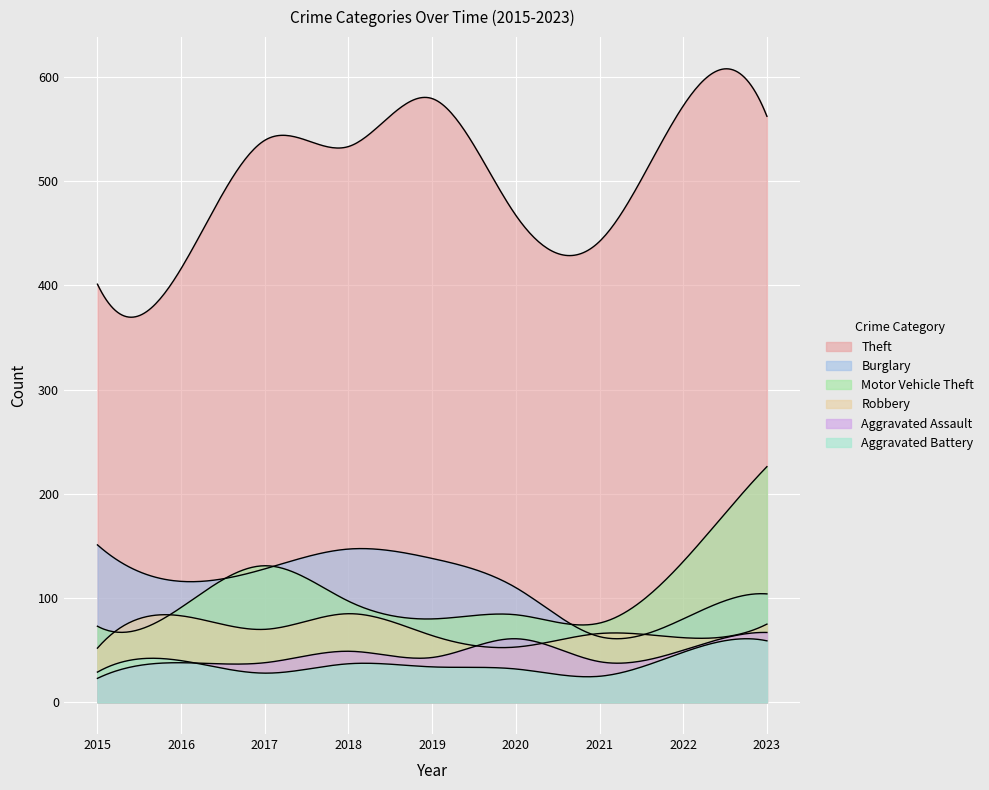

How many values in the Theft series exceed 533?

4